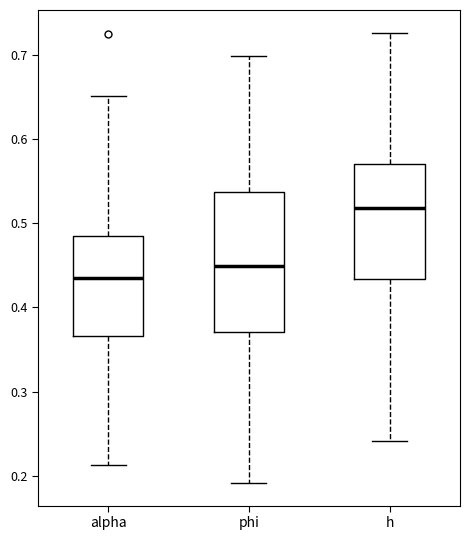

Where does the lower whisker of the box for phi end on the y-axis? The values are not printed on the chart, so give them approximately, as read against the axis.

0.19